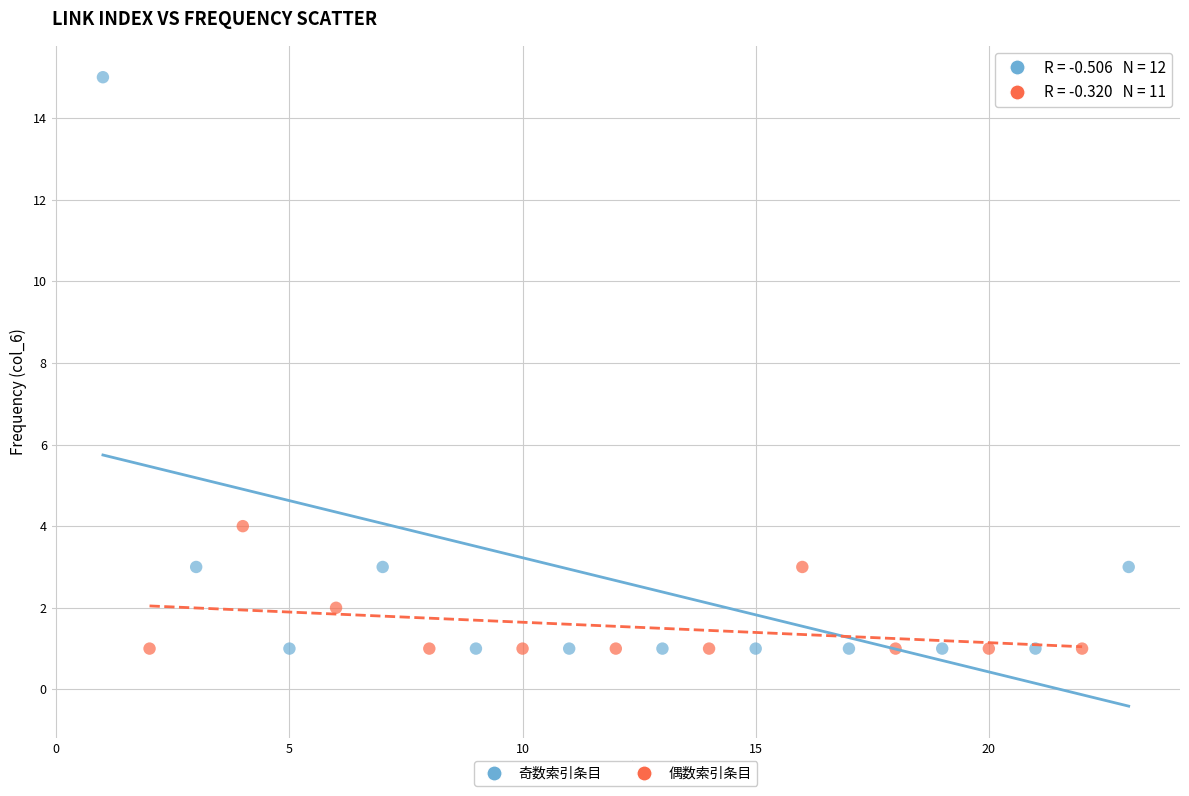

Which series has the widest spread of Y values?

奇数索引条目